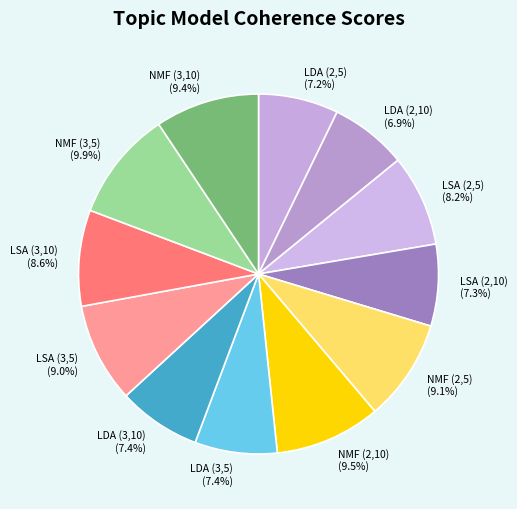

What is the total percentage of LSA (2,5) and LDA (3,5)?

15.6%